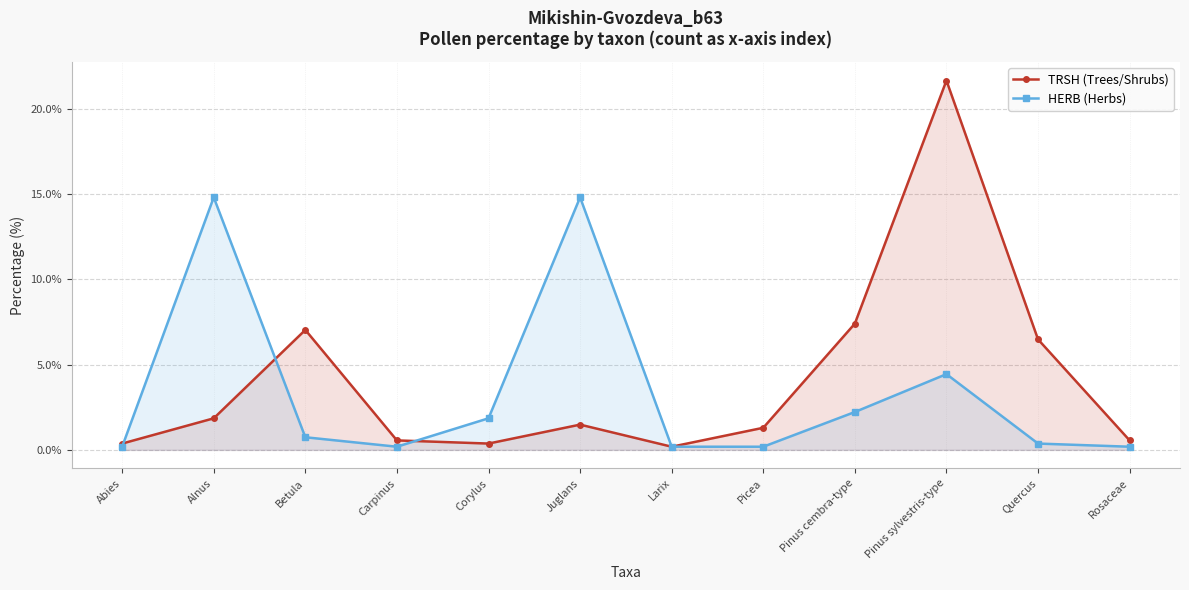

What is the smallest value displayed?

0.2